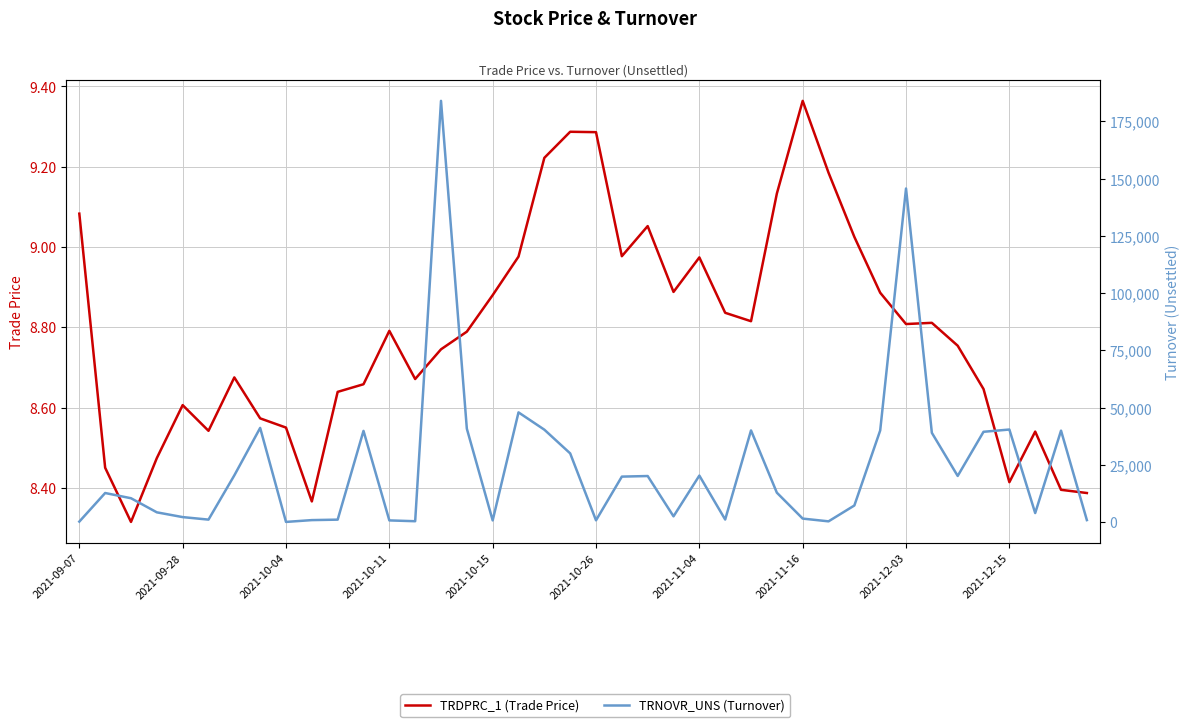

List the series in order of their peak value, lowest first.

TRDPRC_1 (Trade Price), TRNOVR_UNS (Turnover)